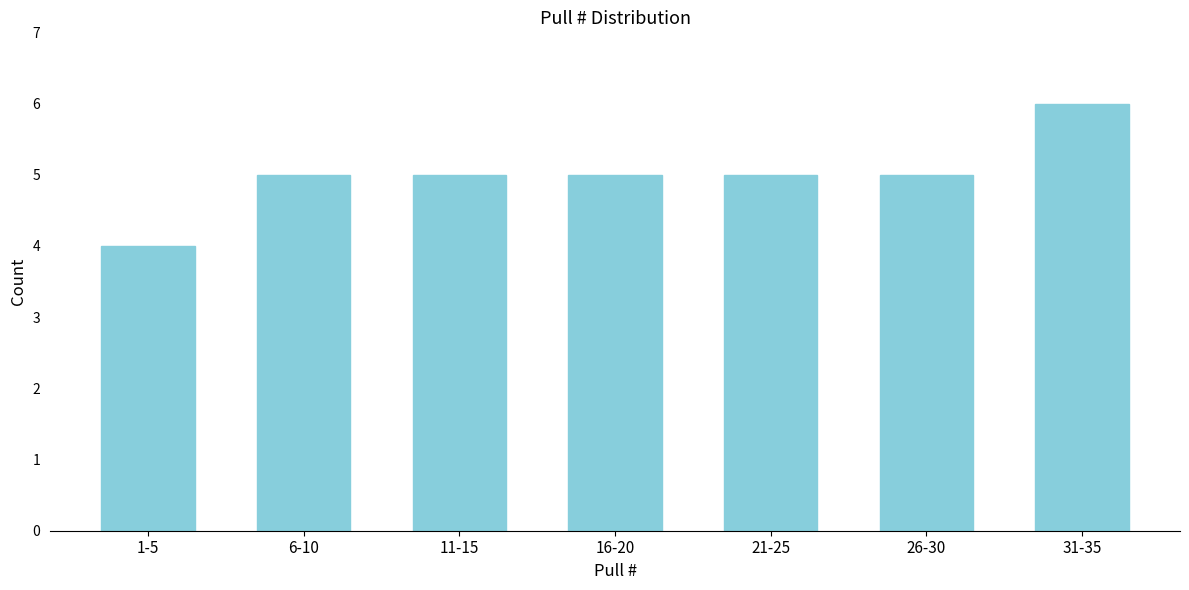

Reading right to left, extract all data points from this chart.

31-35=6	26-30=5	21-25=5	16-20=5	11-15=5	6-10=5	1-5=4